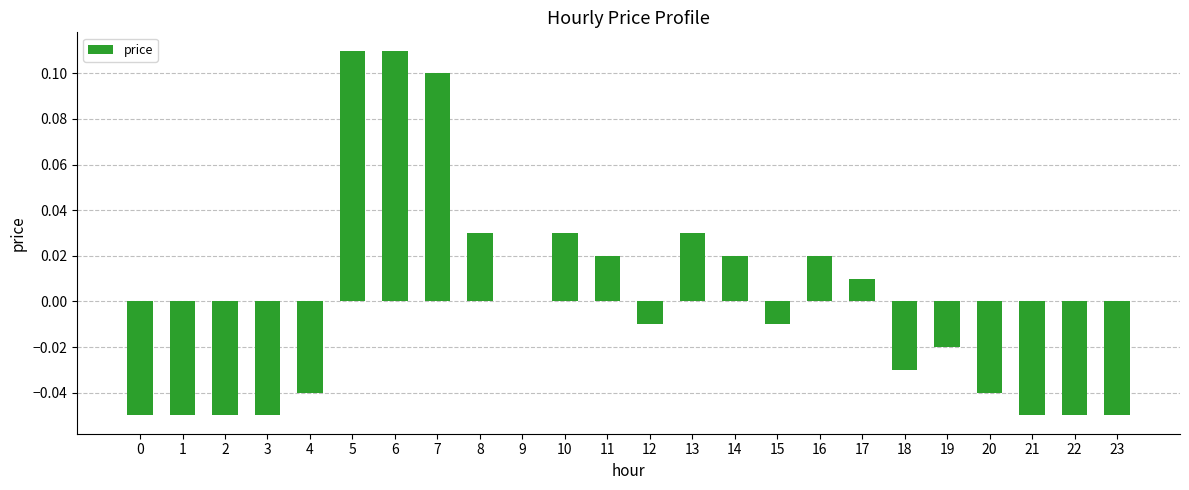

How many series are shown in this chart?

1